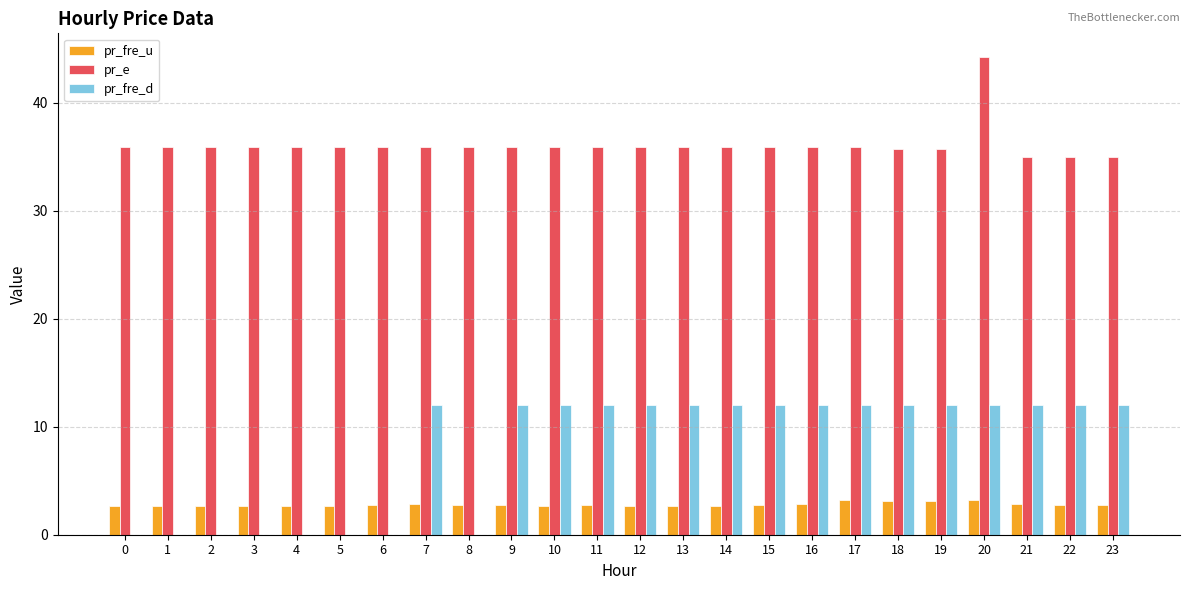

What is the maximum value for pr_e?

44.2